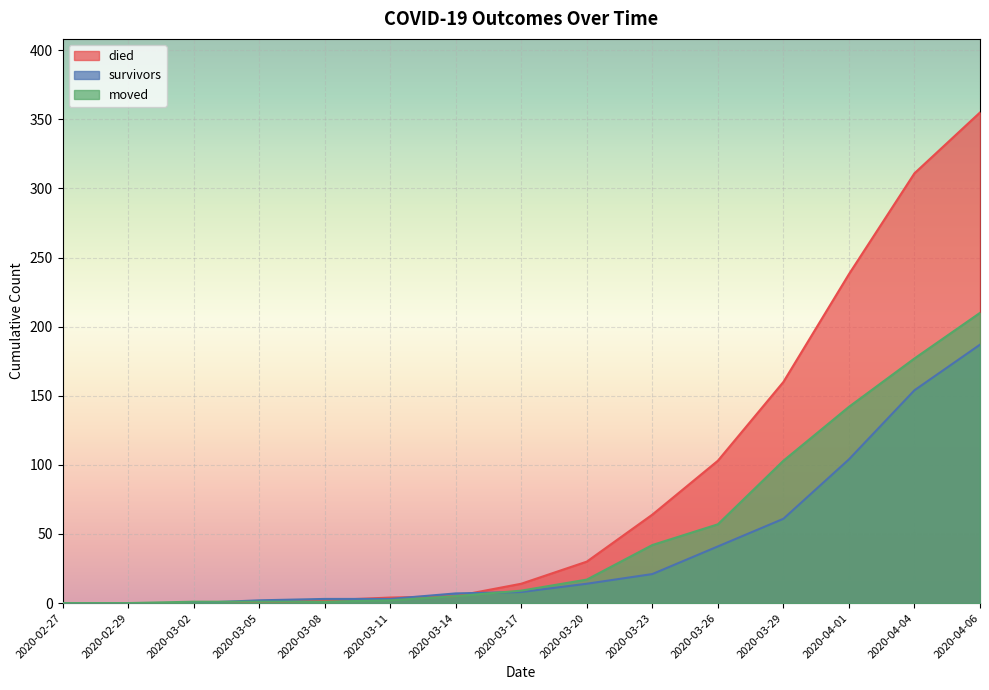

Which series has the largest total across all categories?

died